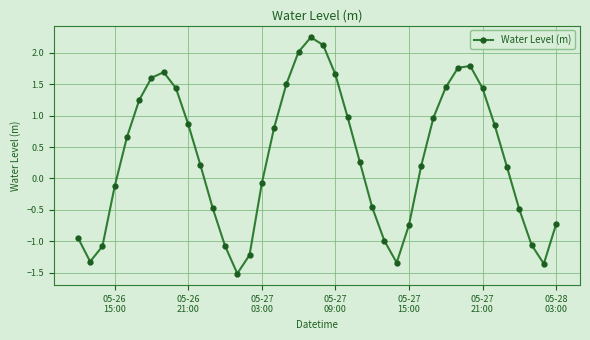

How many interior local valleys (lower than both neighbors) does the data have?

4